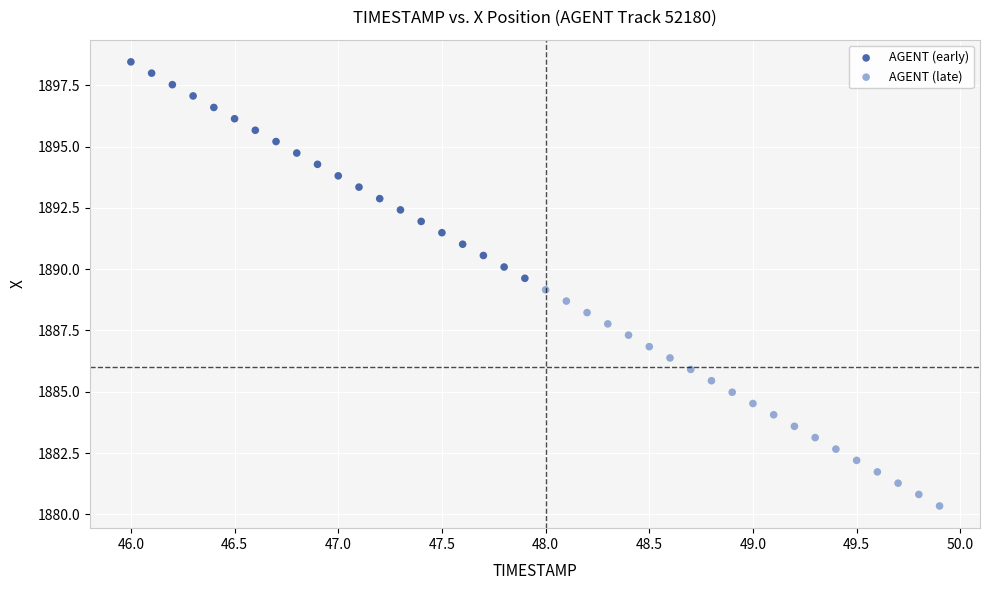

Which series reaches the maximum Y coordinate?

AGENT (early)